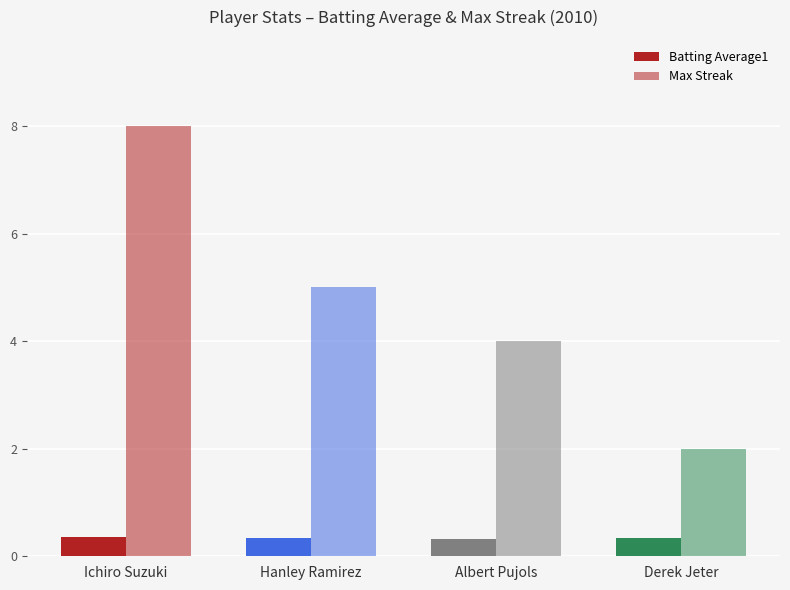

Are the bars horizontal?

No